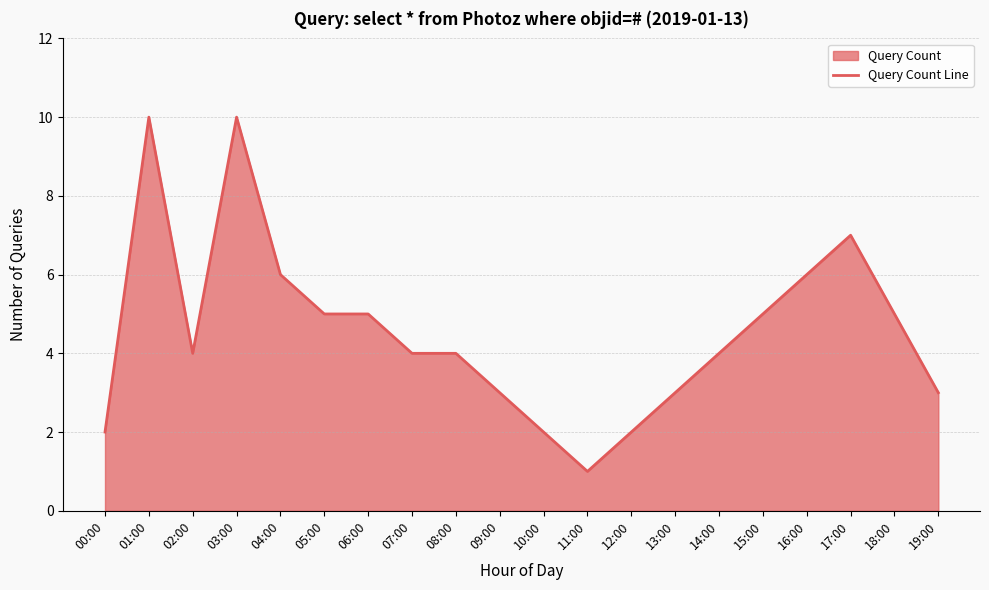

True or false: the data shows 3 at 13:00.

True